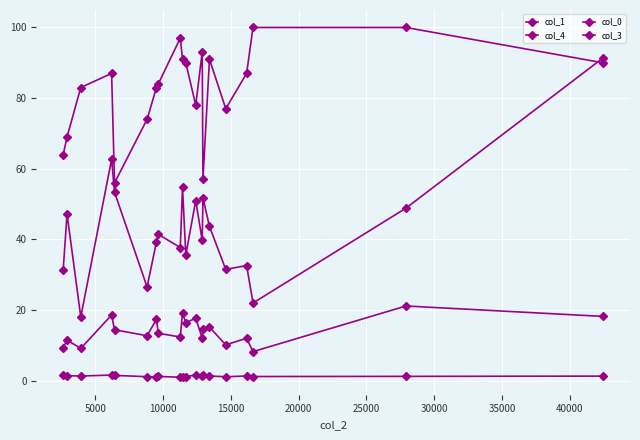

How many series are shown in this chart?

4